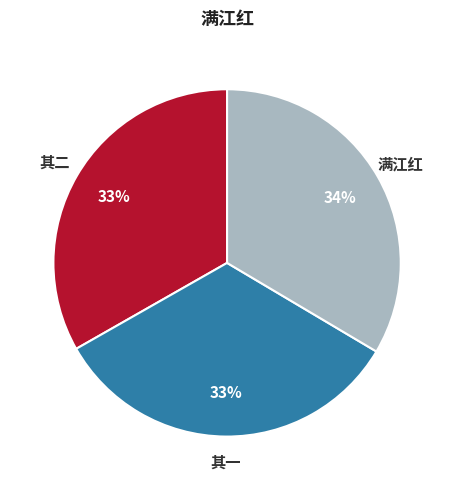

Is there any slice that represents more than half of the pie?

No